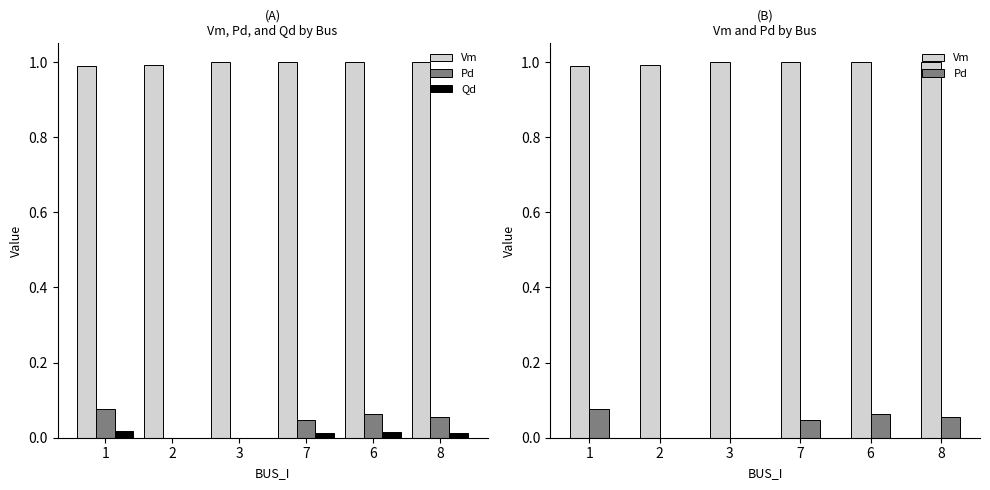

Is the value of Qd at 1 greater than the value of Vm at 6?

No